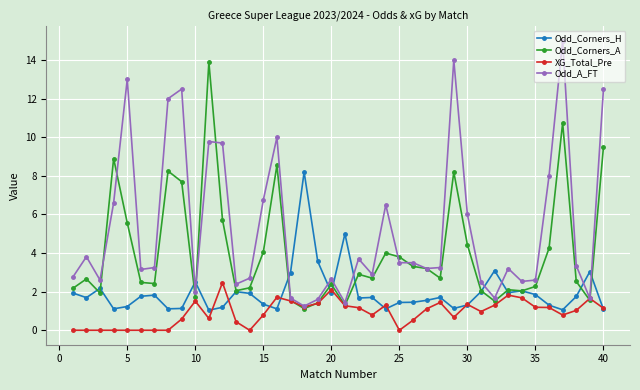

Which series has the largest range (max minus min)?

Odd_A_FT